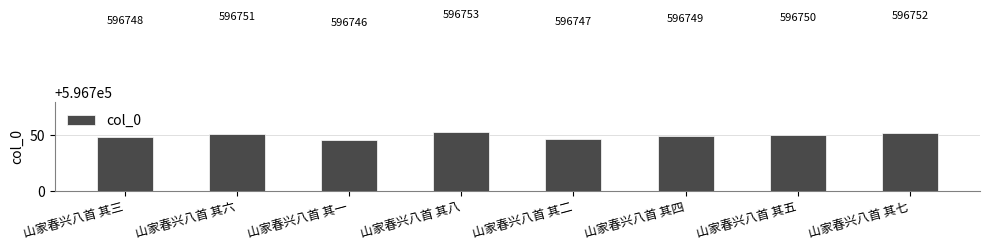

The chart shows a value of 137267 at 山家春兴八首 其六. True or false?

False